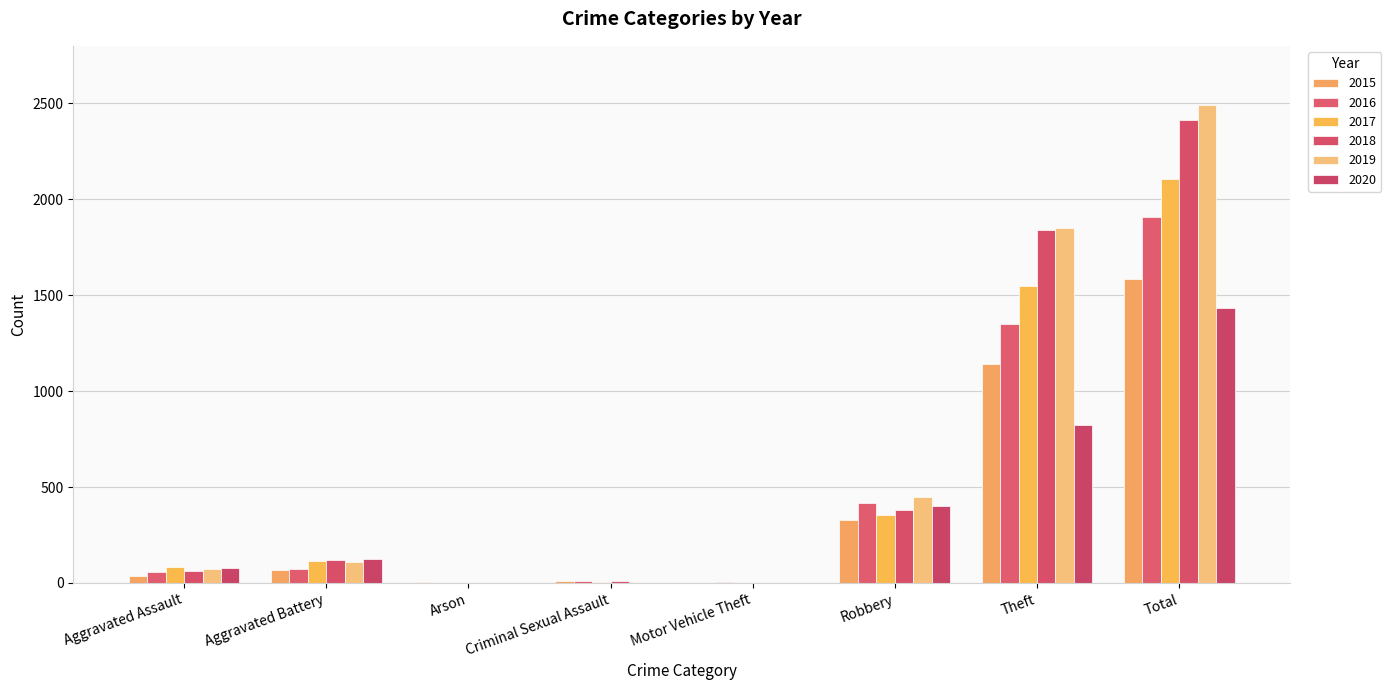

Reading left to right, list all the values displayed in this chart.

2015: 35	70	3	10	1	326	1141	1586
2016: 59	71	0	8	4	416	1349	1908
2017: 81	115	0	5	2	352	1546	2104
2018: 62	120	1	9	1	382	1839	2415
2019: 74	110	1	5	1	448	1852	2493
2020: 76	123	1	2	2	400	826	1432